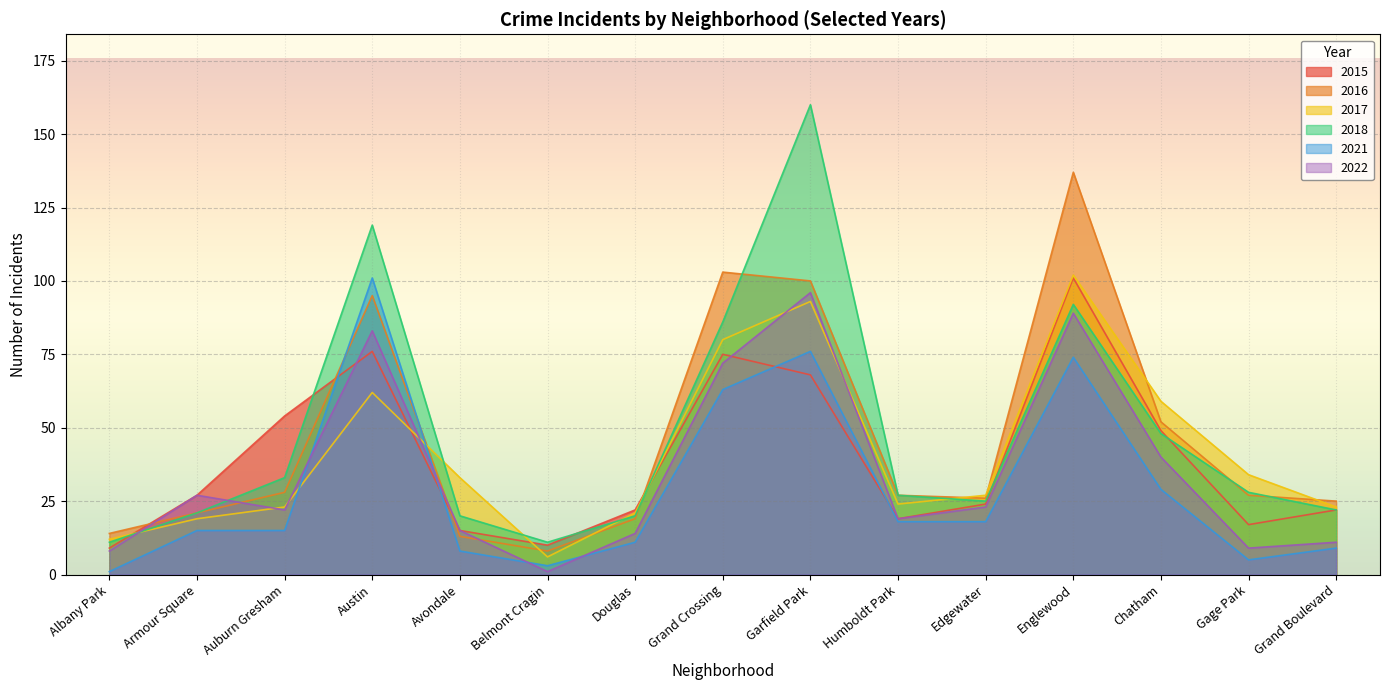

How many interior local peaks does the 2018 series have?

3